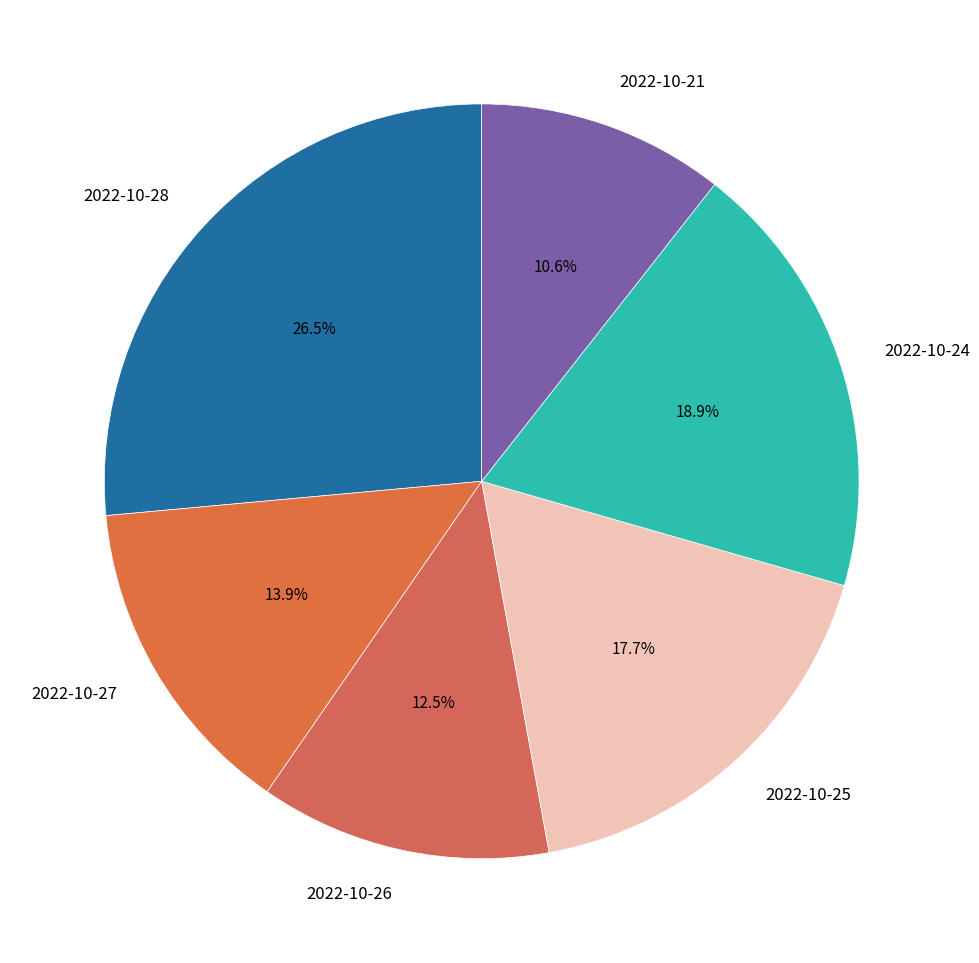

Is there any slice that represents more than half of the pie?

No